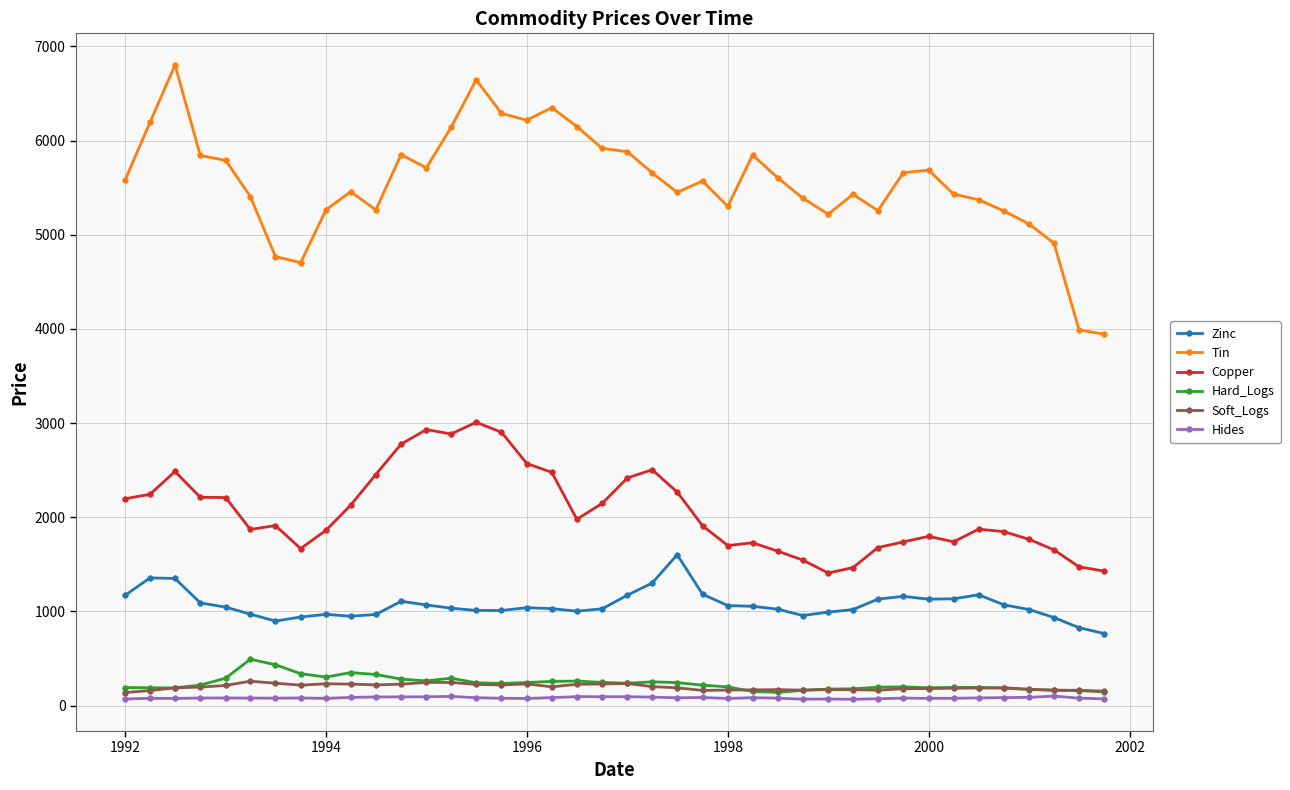

True or false: Hides and Soft_Logs intersect in this chart.

False